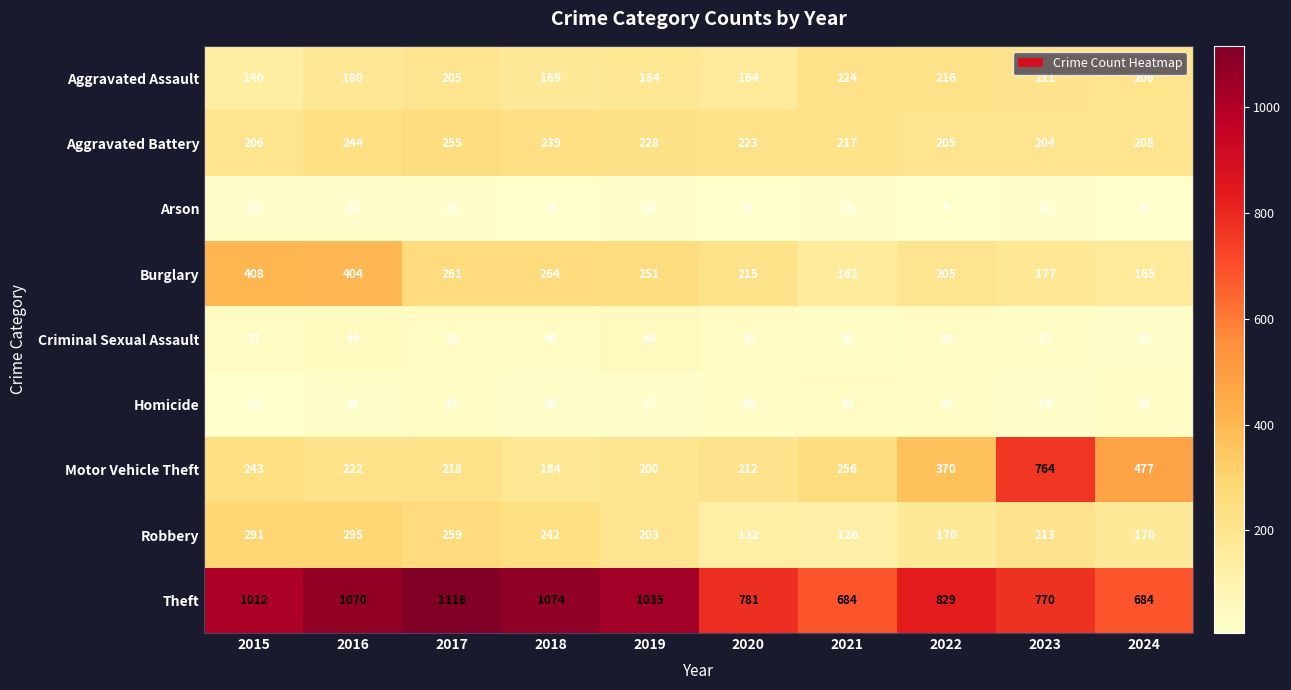

What is the average value of the Aggravated Assault series?

190